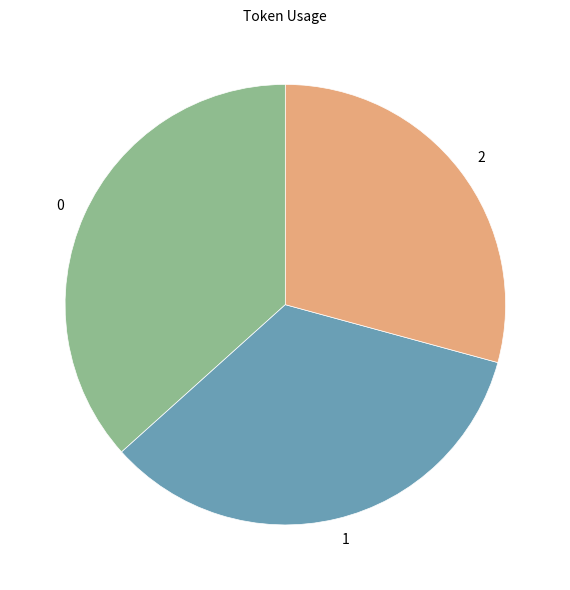

Is there any slice that represents more than half of the pie?

No